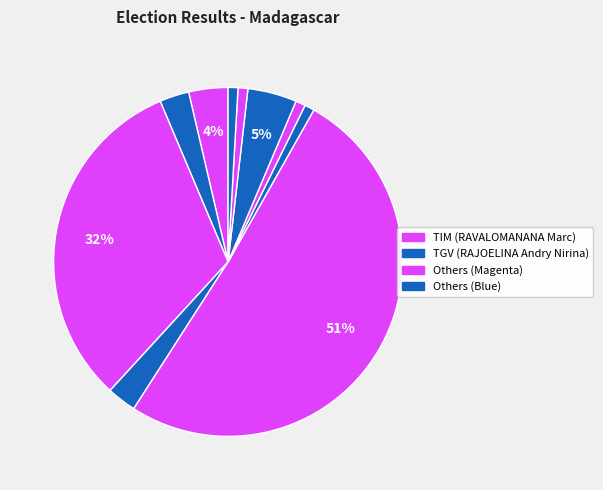

How many slices are in this pie chart?

10